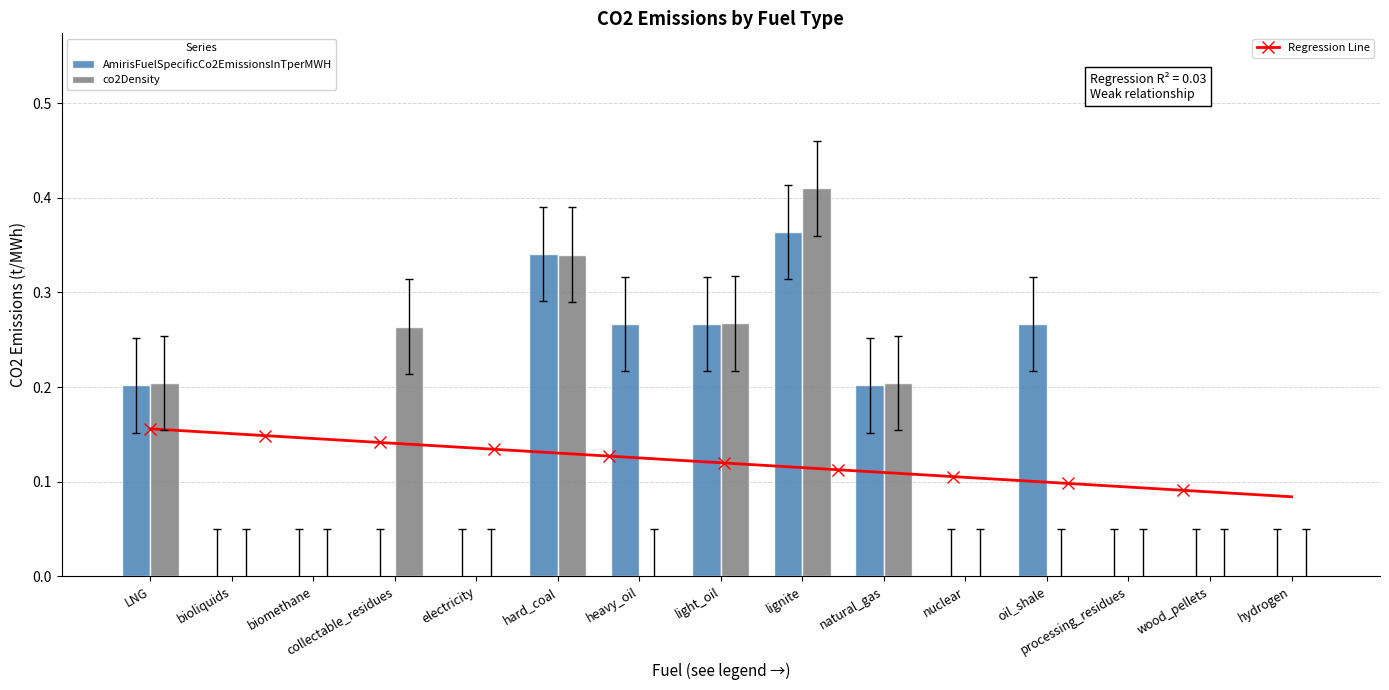

What is the sum of all AmirisFuelSpecificCo2EmissionsInTperMWH values?

1.9